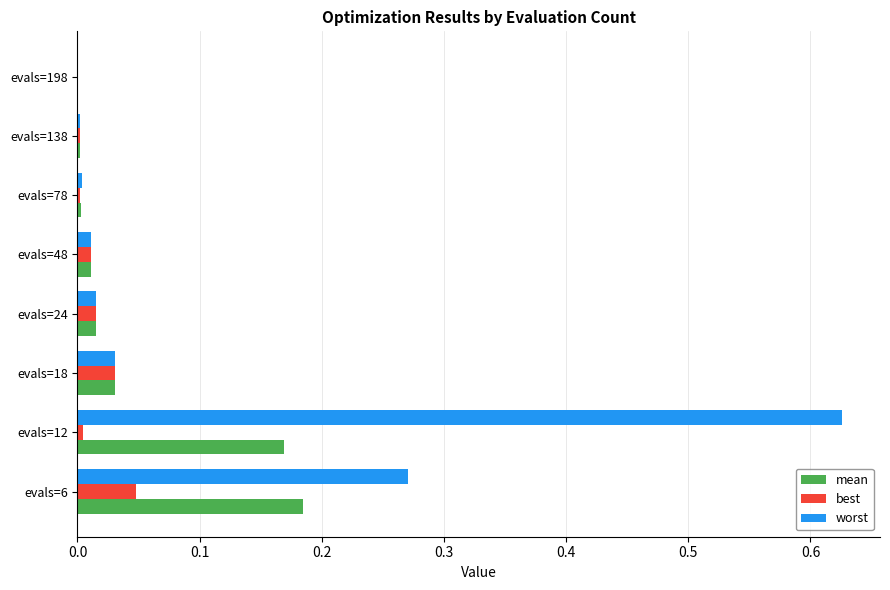

What are all the series names shown in the legend?

mean, best, worst